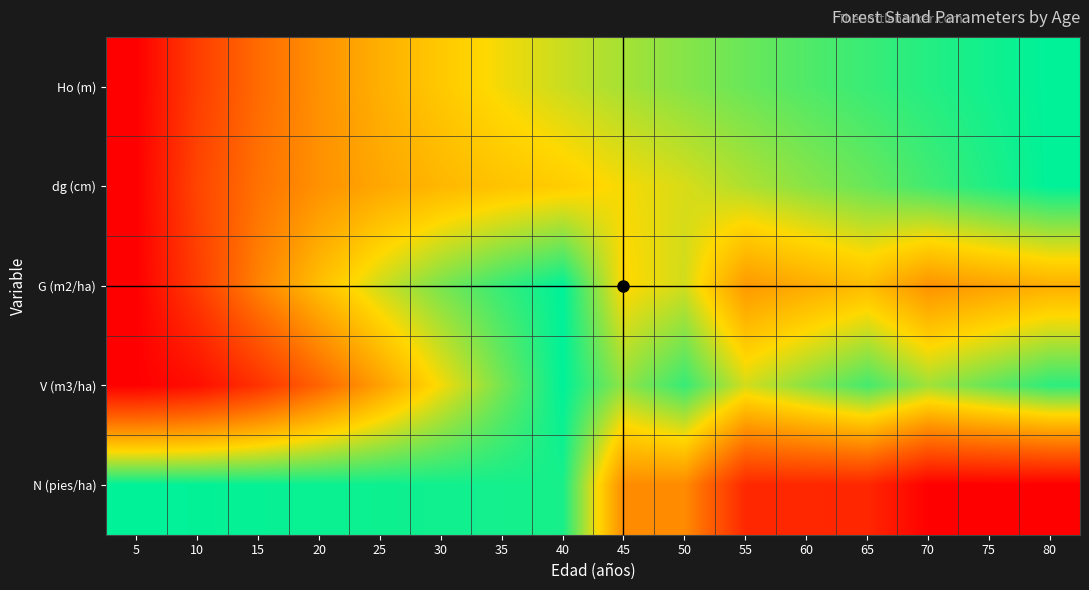

Which series changed the most between 30 and 65?

N (pies/ha)